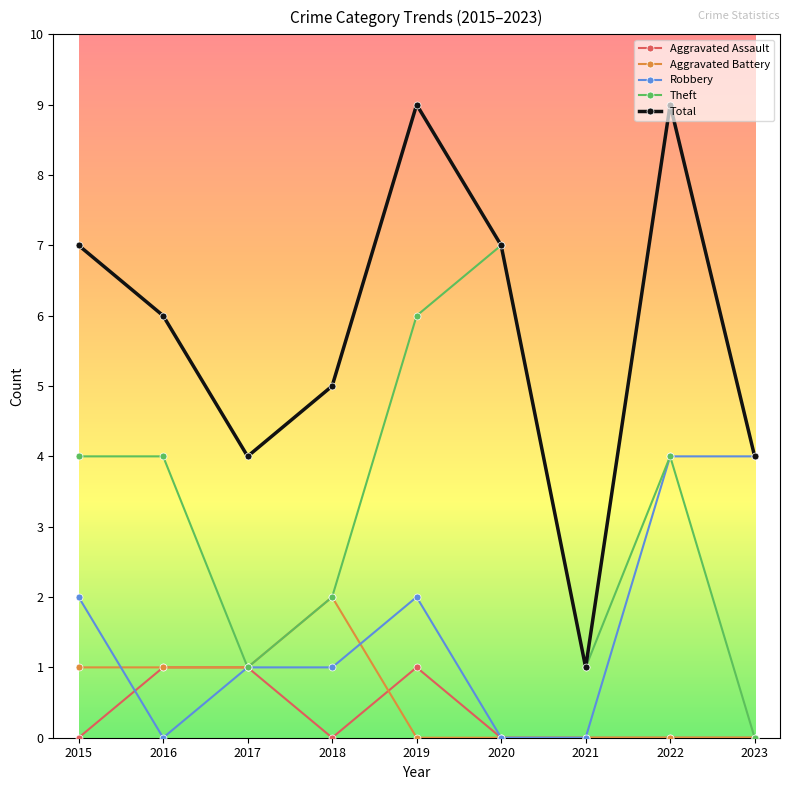

In Theft, how many points are lower than both neighbors (excluding endpoints)?

2